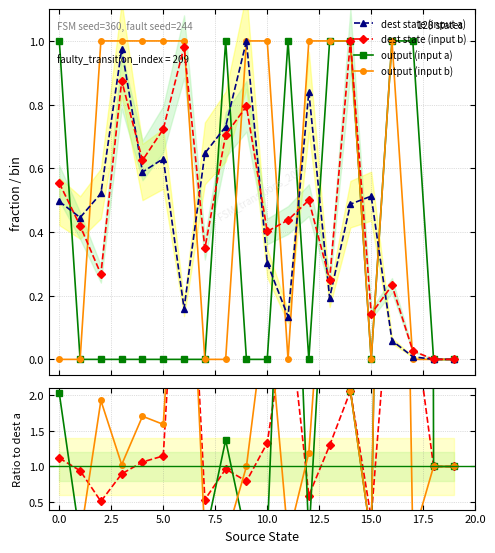

At which category is the sum across all series the highest?

14